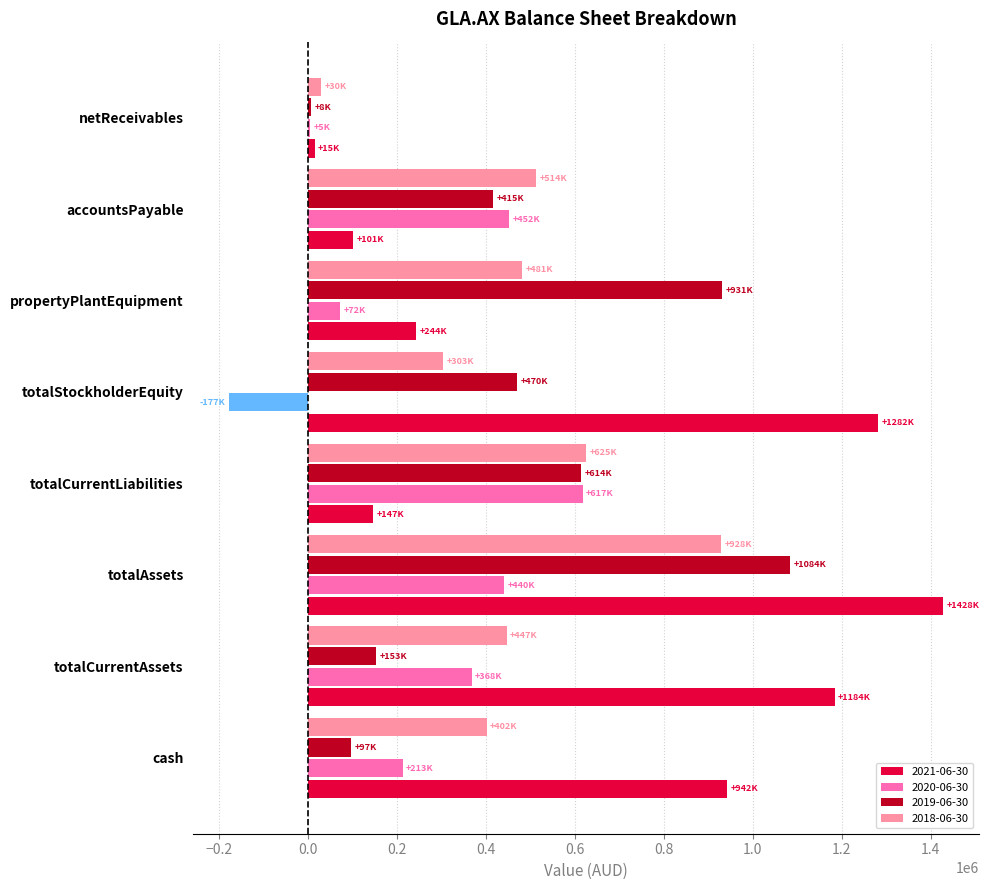

What is the sum of the 2021-06-30 values at propertyPlantEquipment and totalStockholderEquity?

1525742